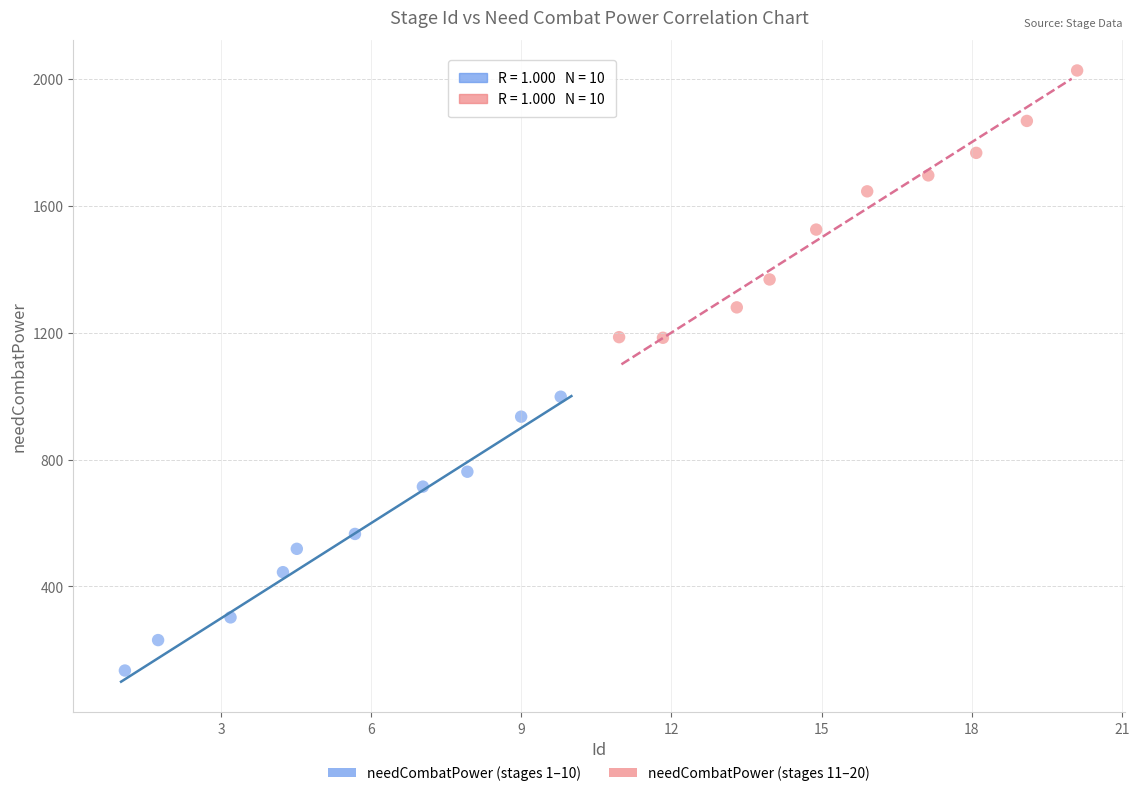

Which series contains the lowest Y value?

needCombatPower (stages 1–10)